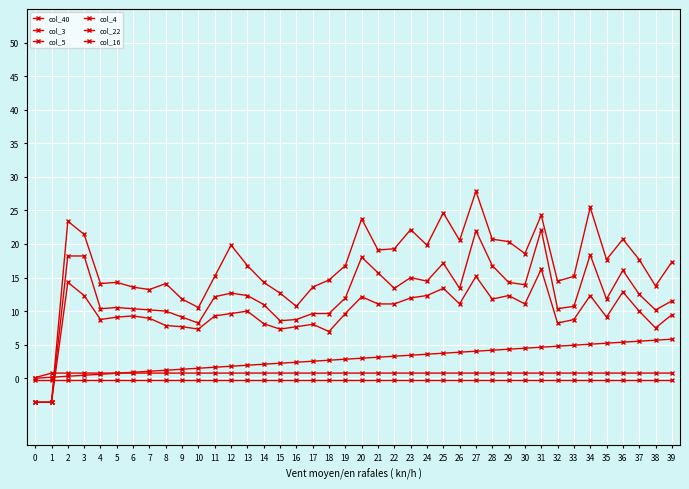

At which category is the sum across all series the highest?

27